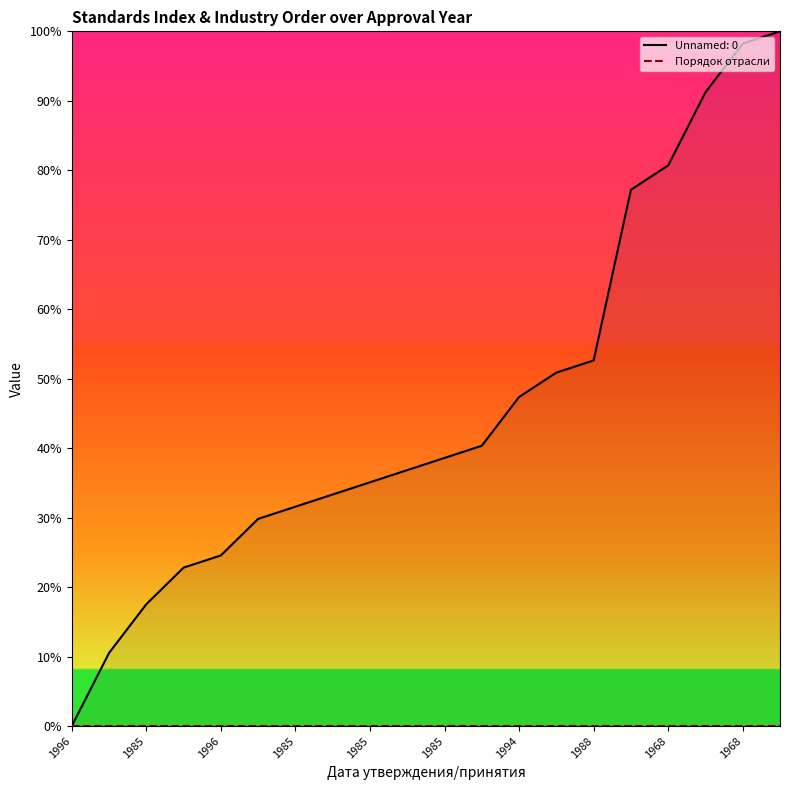

Is it true that the value at 1968 is 80.7?

True